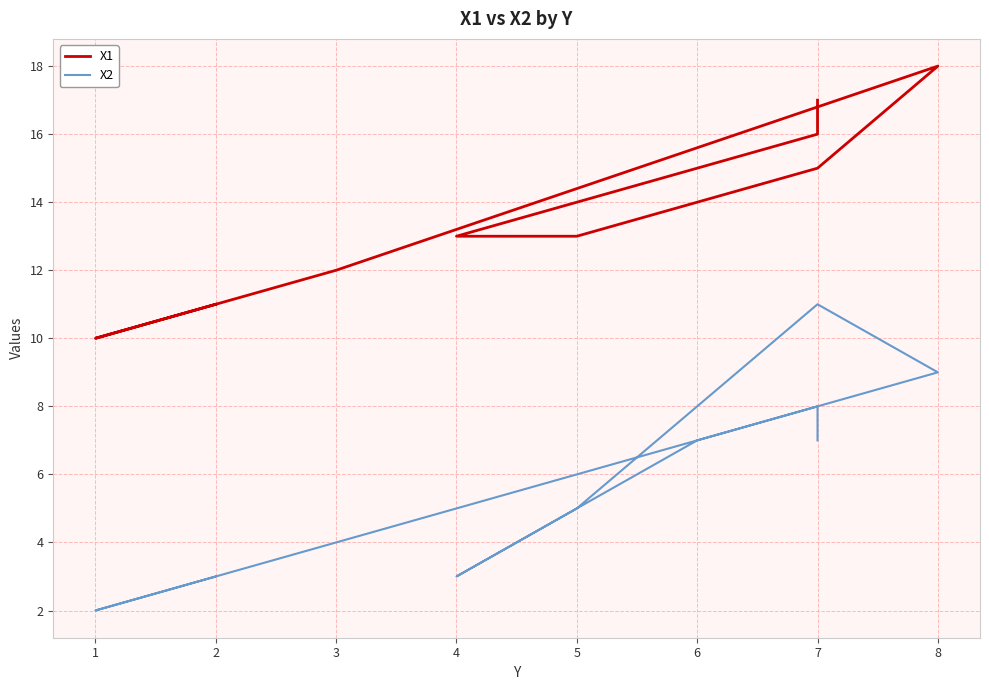

Rank the categories by X1 value from highest to lowest.

8, 7, 7, 7, 6, 5, 4, 3, 2, 1